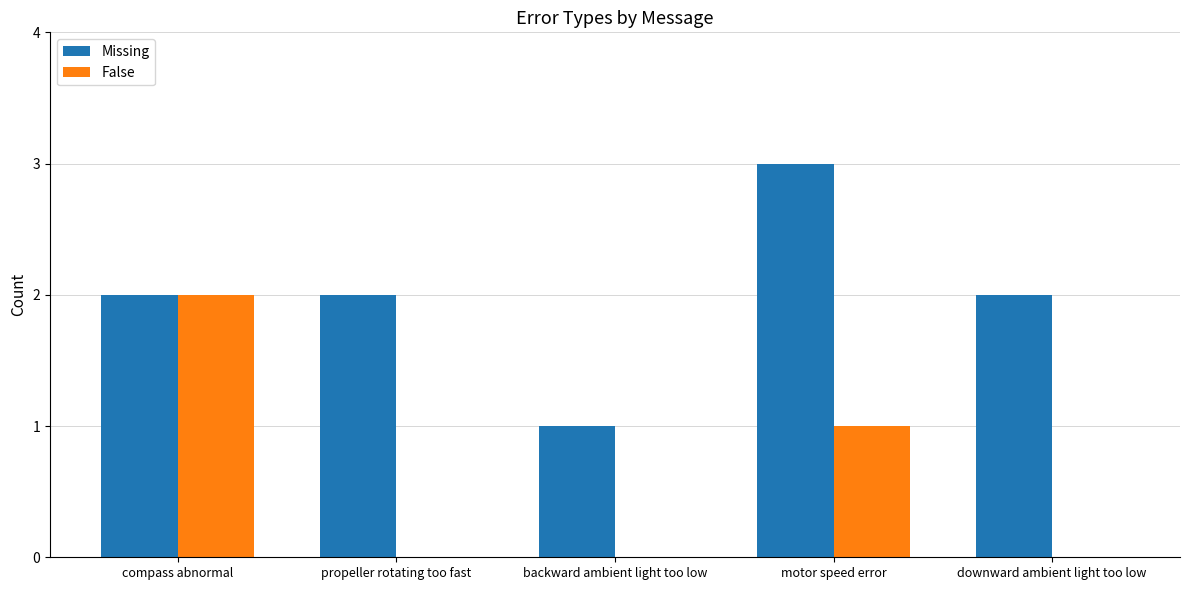

How many groups of bars are there?

5